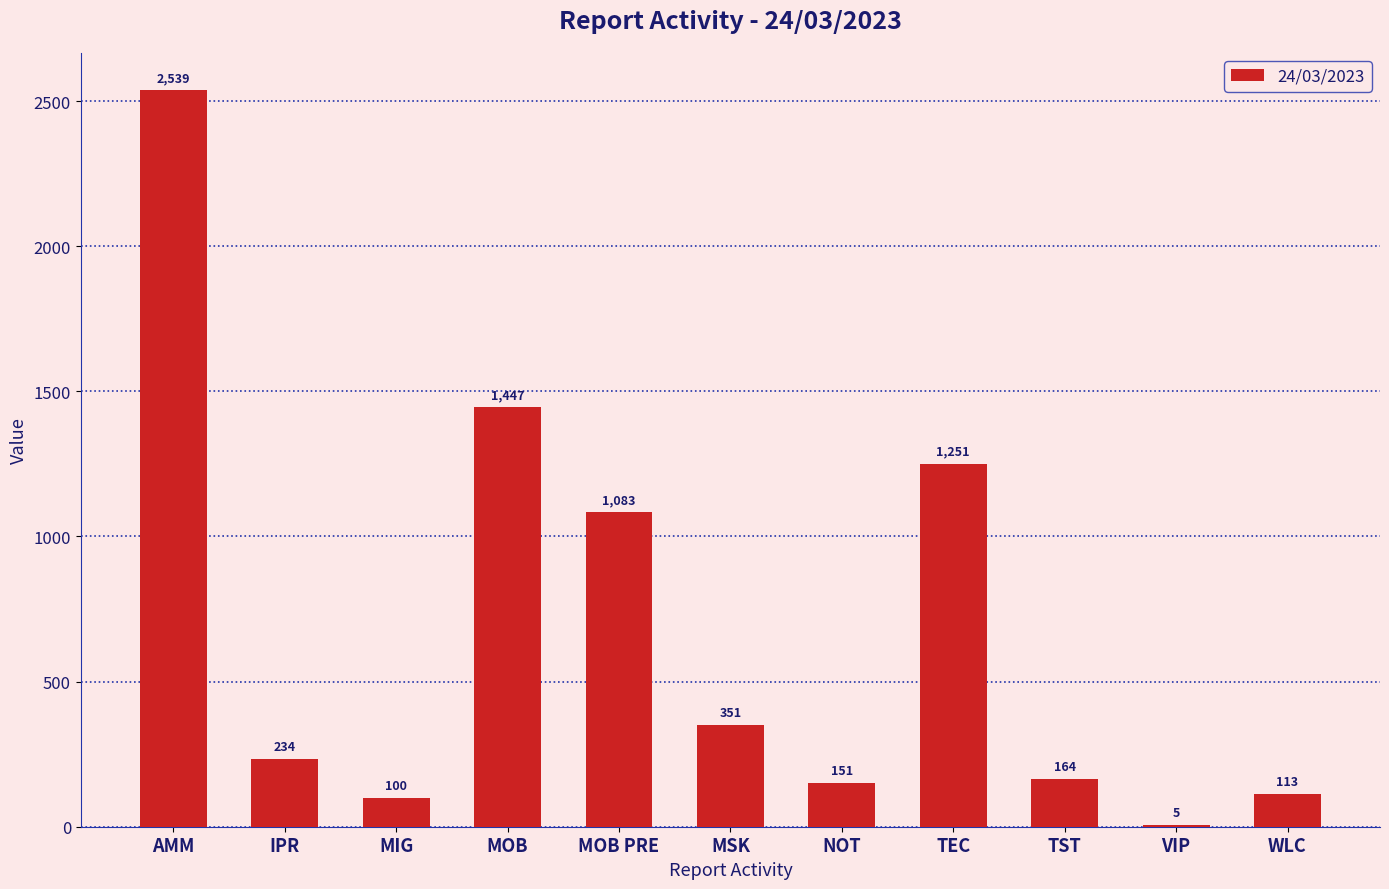

What is the sum of the values at MSK and NOT?

502.0